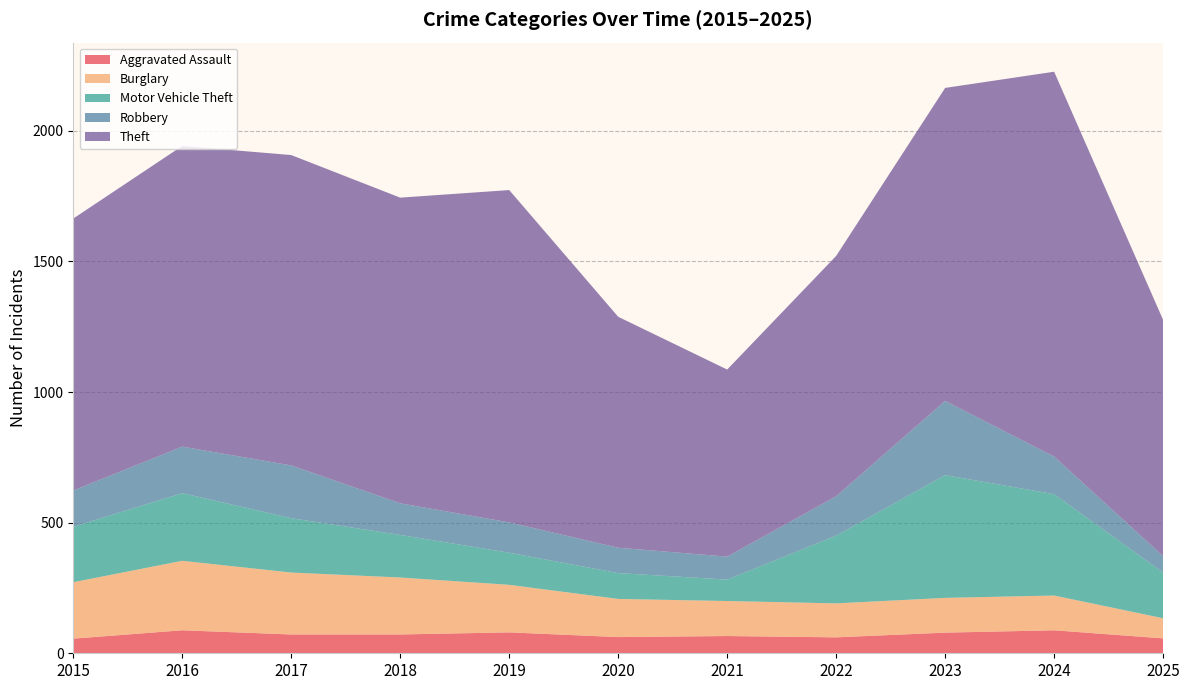

Reading left to right, list all the values displayed in this chart.

Aggravated Assault: 56	88	72	72	80	62	66	61	79	88	57
Burglary: 216	266	237	218	182	146	134	130	133	133	77
Motor Vehicle Theft: 212	259	208	163	123	99	82	259	470	388	175
Robbery: 139	178	202	121	116	97	88	151	284	144	63
Theft: 1041	1151	1188	1170	1272	884	716	920	1198	1473	904